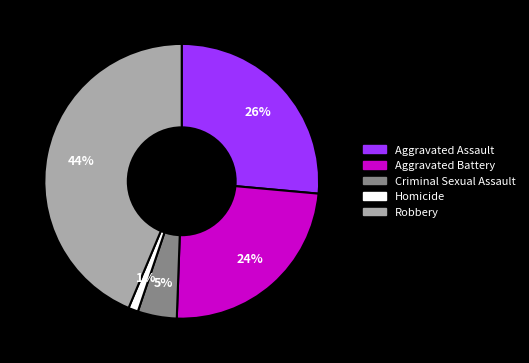

Approximately how many times larger is the value at Aggravated Assault compared to Aggravated Battery?

1.1